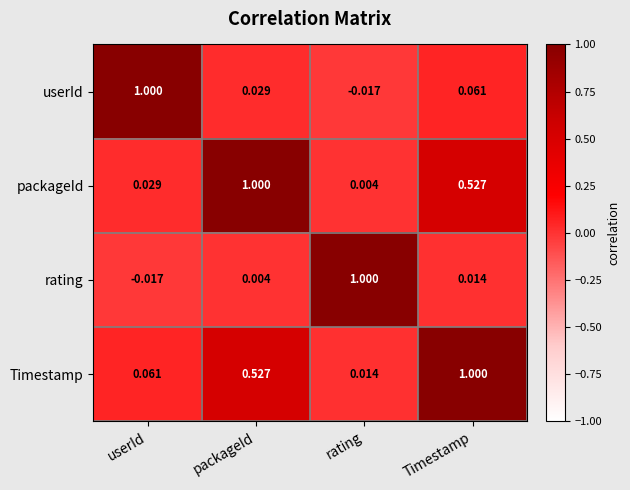

At Timestamp, list the series in order from largest to smallest.

Timestamp, packageId, userId, rating